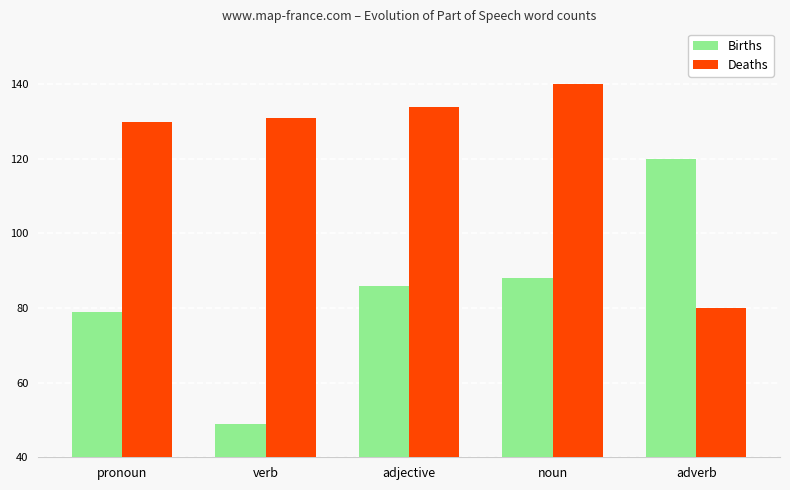

Does the chart contain any negative values?

No